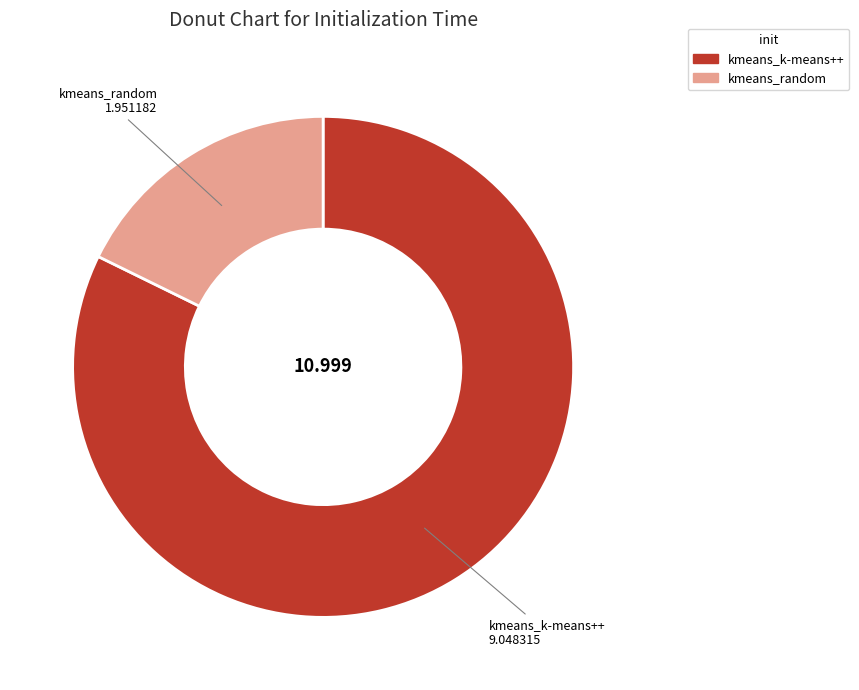

Which slice is the smallest?

kmeans_random